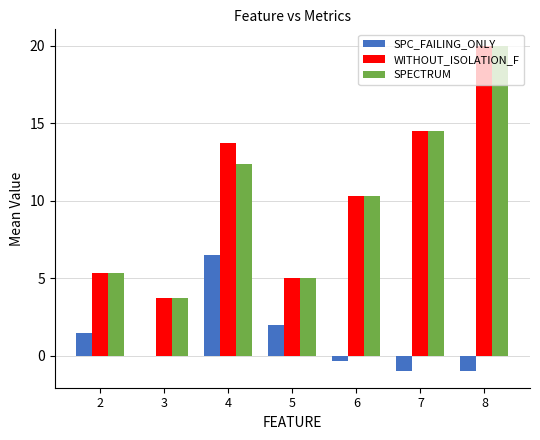

At which category is the sum across all series the highest?

8